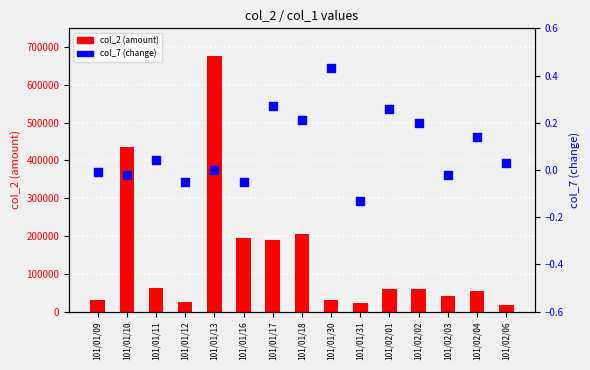

What are all the series names shown in the legend?

col_2 (amount), col_7 (change)